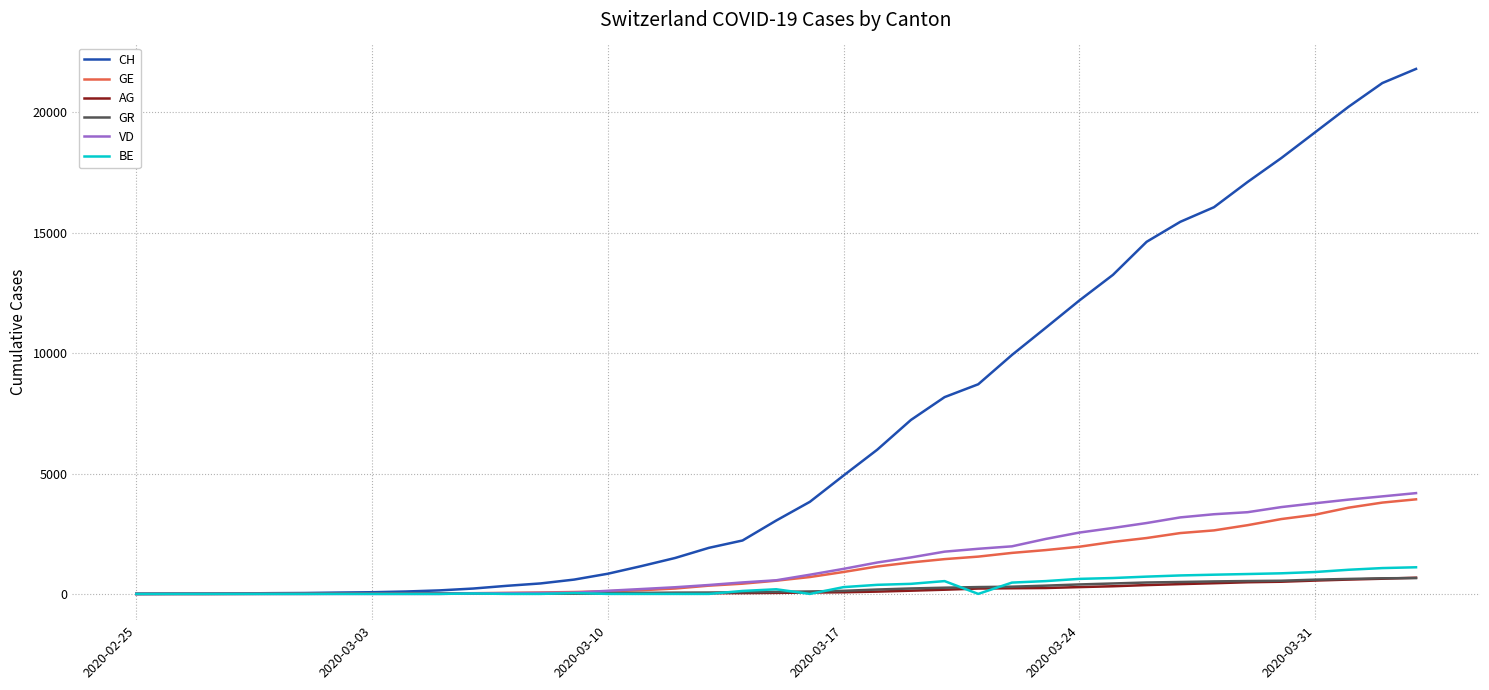

Which series has the largest range (max minus min)?

CH